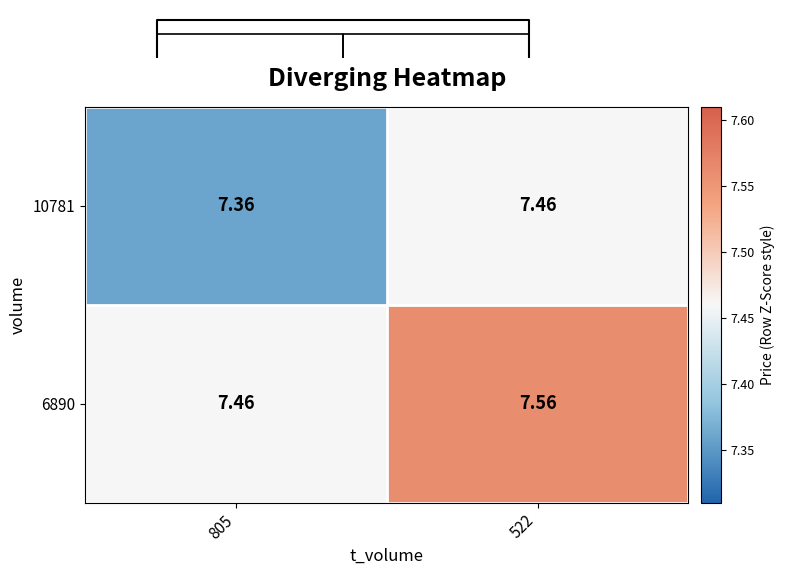

What is the spread (max minus min) of values at 805?

0.1